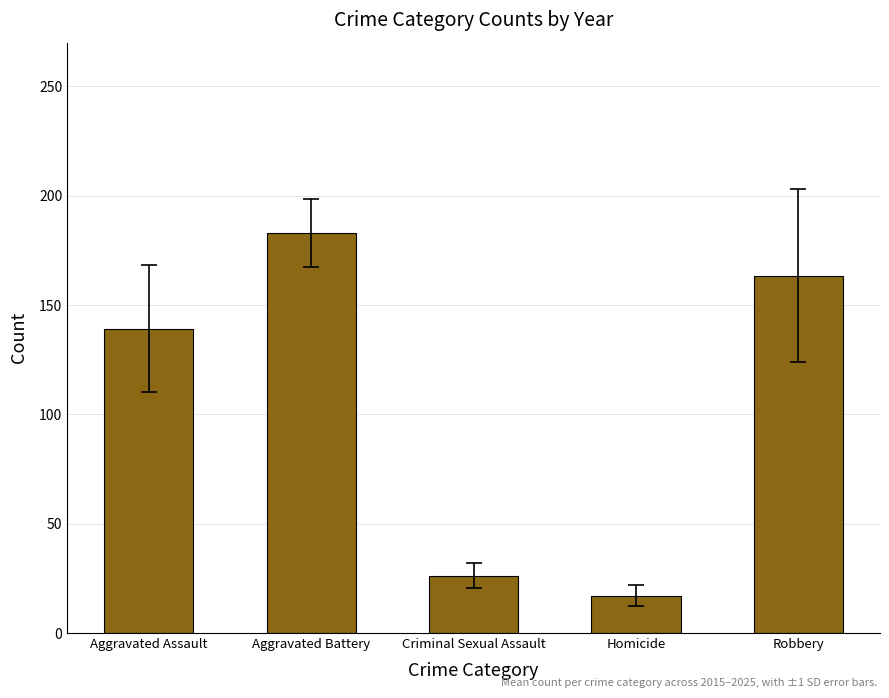

How many values are below 139?

2